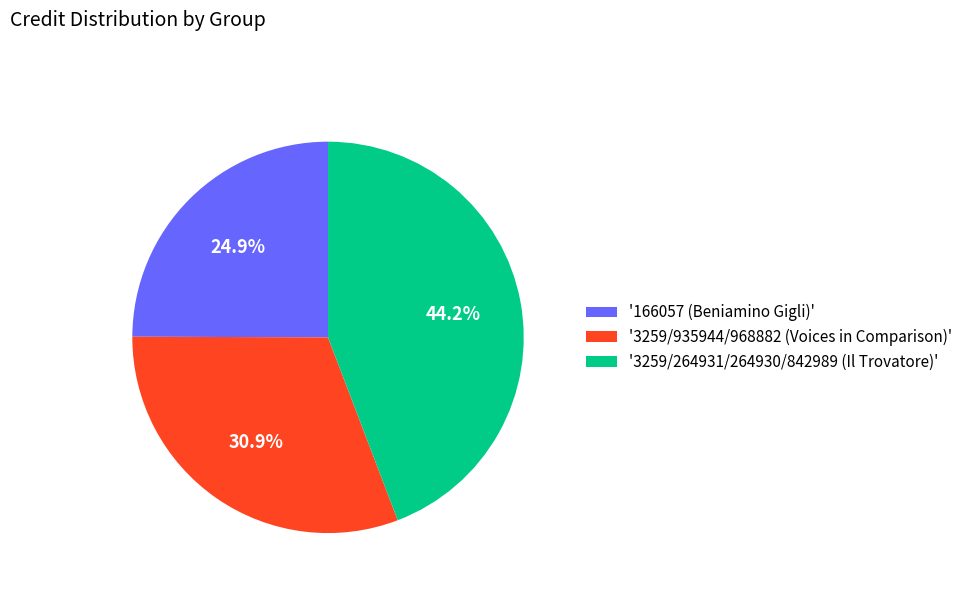

Is there any slice that represents more than half of the pie?

No